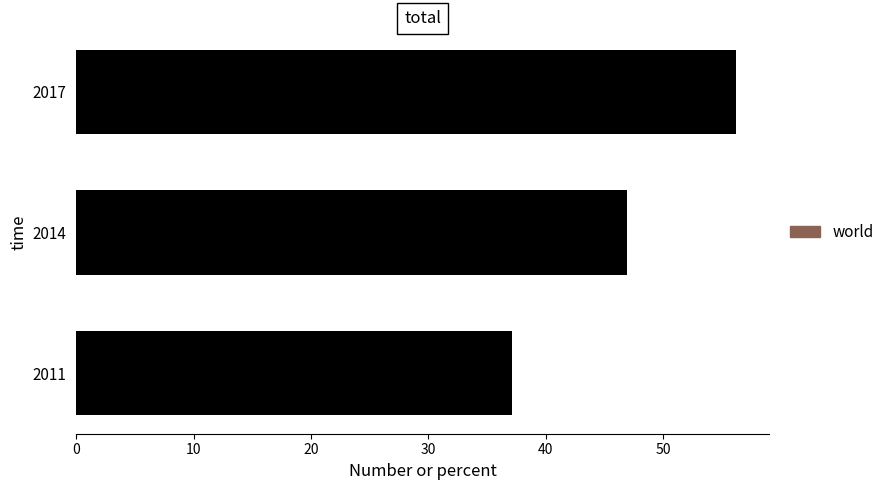

What is the change in value from 2014 to 2017?

+9.3